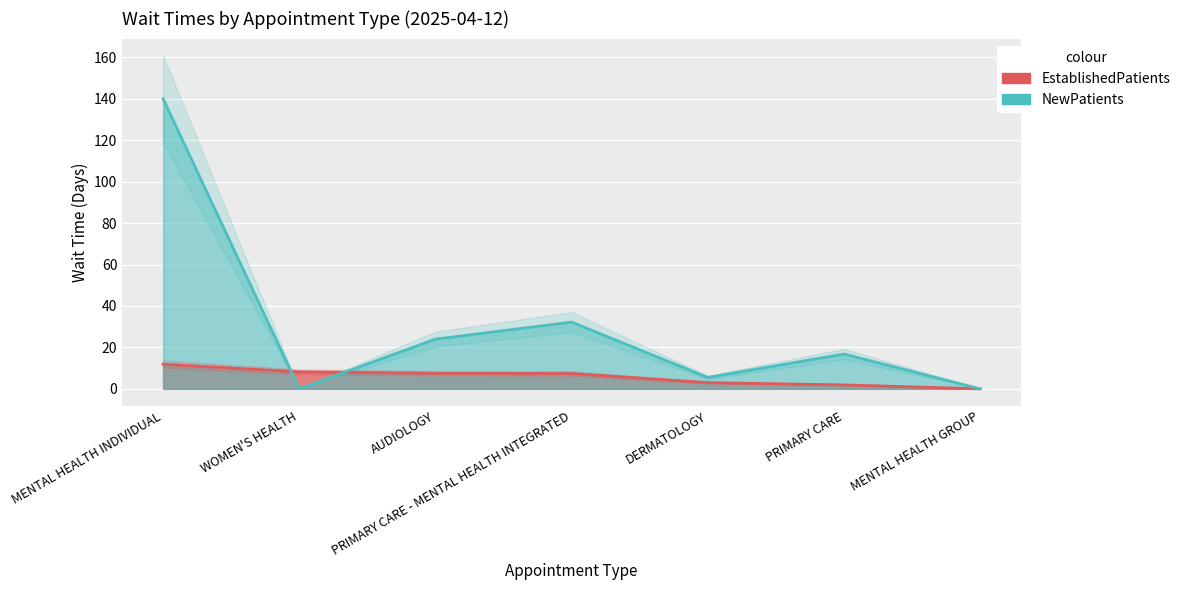

How many values in the EstablishedPatients series exceed 7?

4